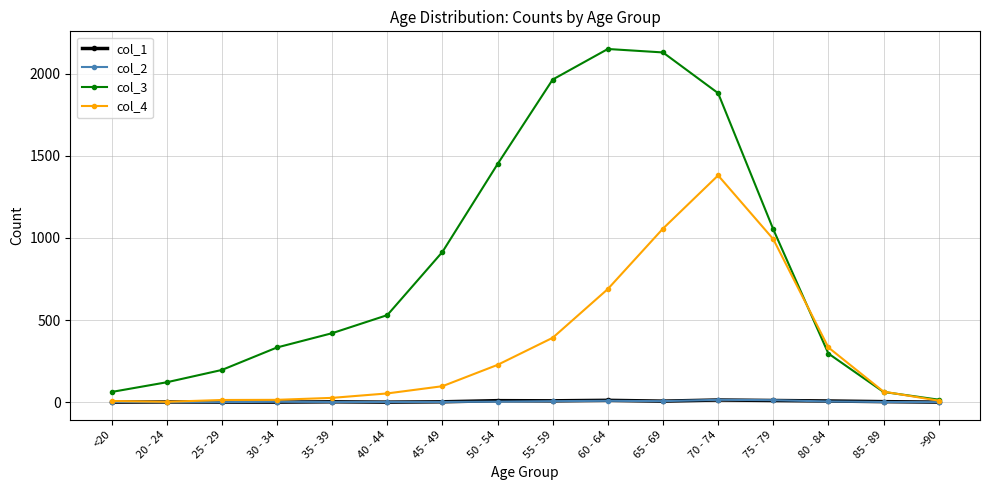

What is the difference between the maximum and second lowest values in the col_3 series?

2089